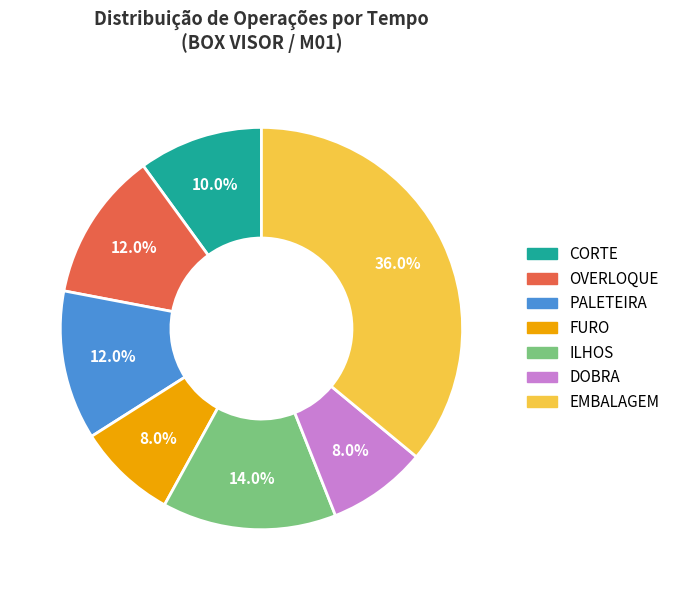

Is there any slice that represents more than half of the pie?

No